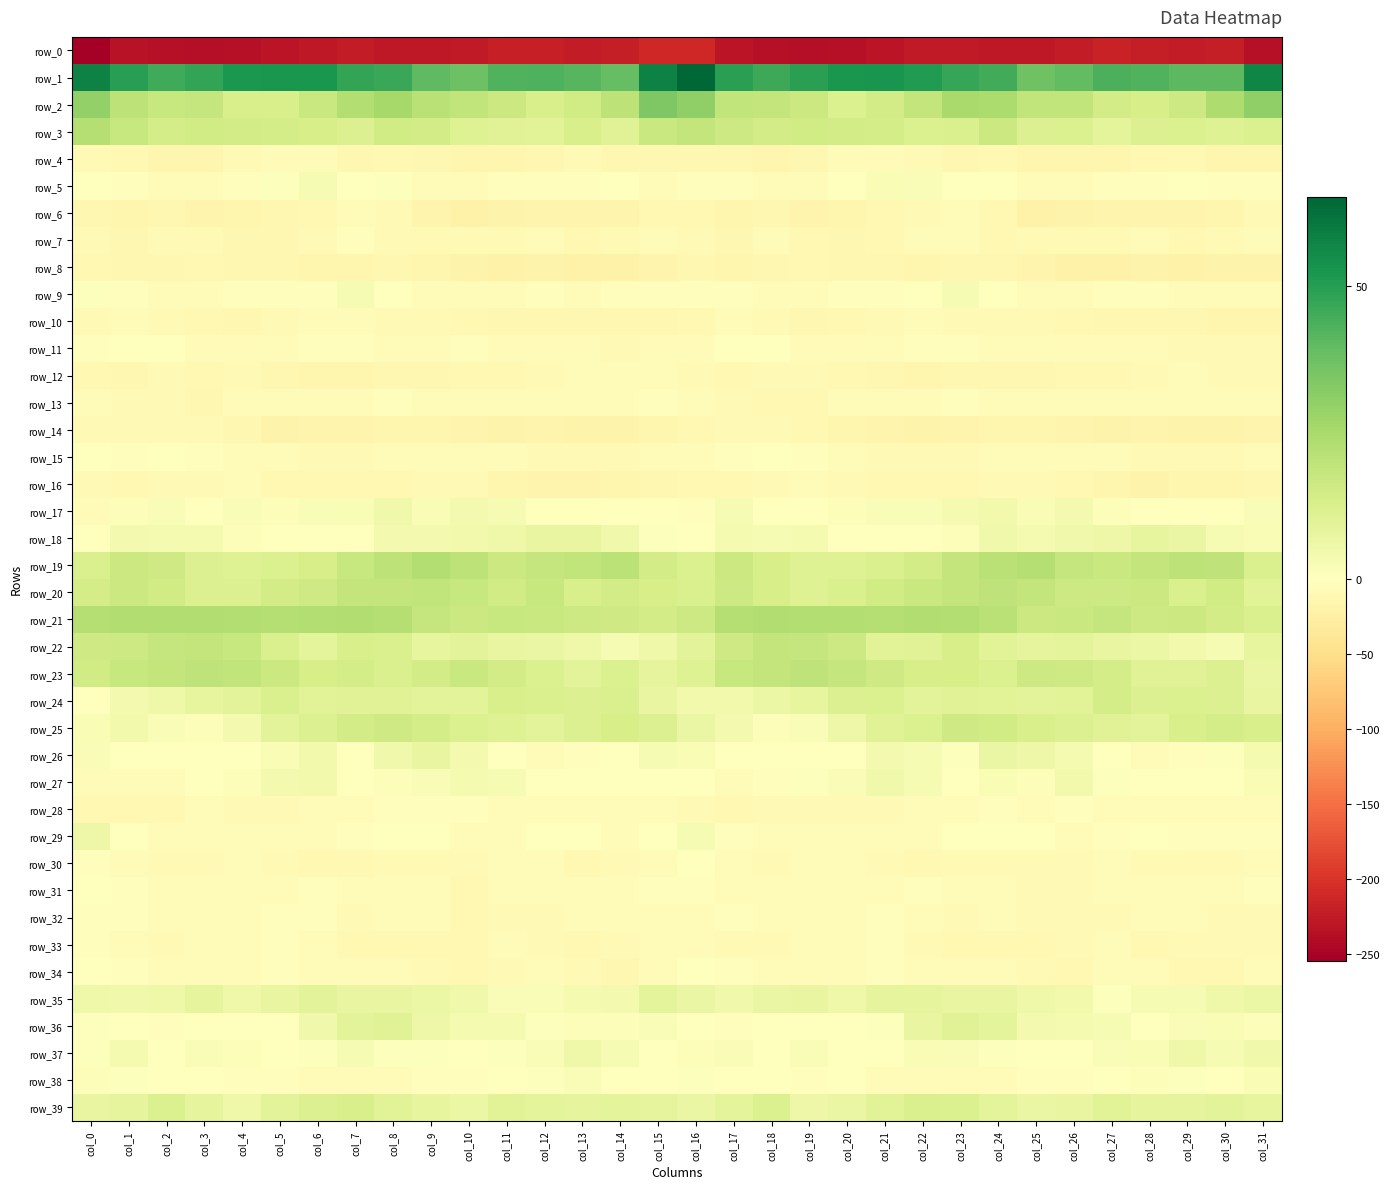

Which series changed the most between col_7 and col_26?

row_6